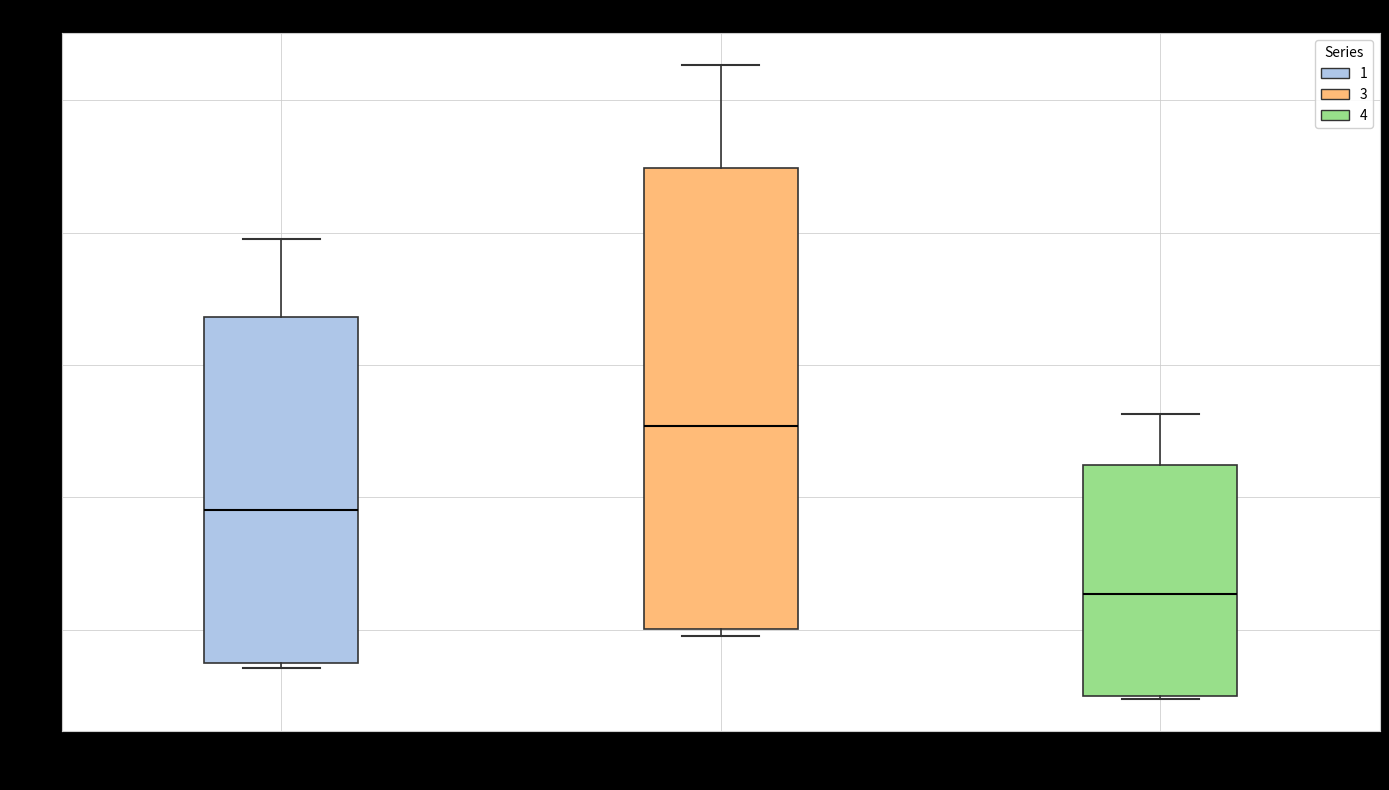

Comparing the boxes themselves (not the whiskers), which one is the tallest?

3